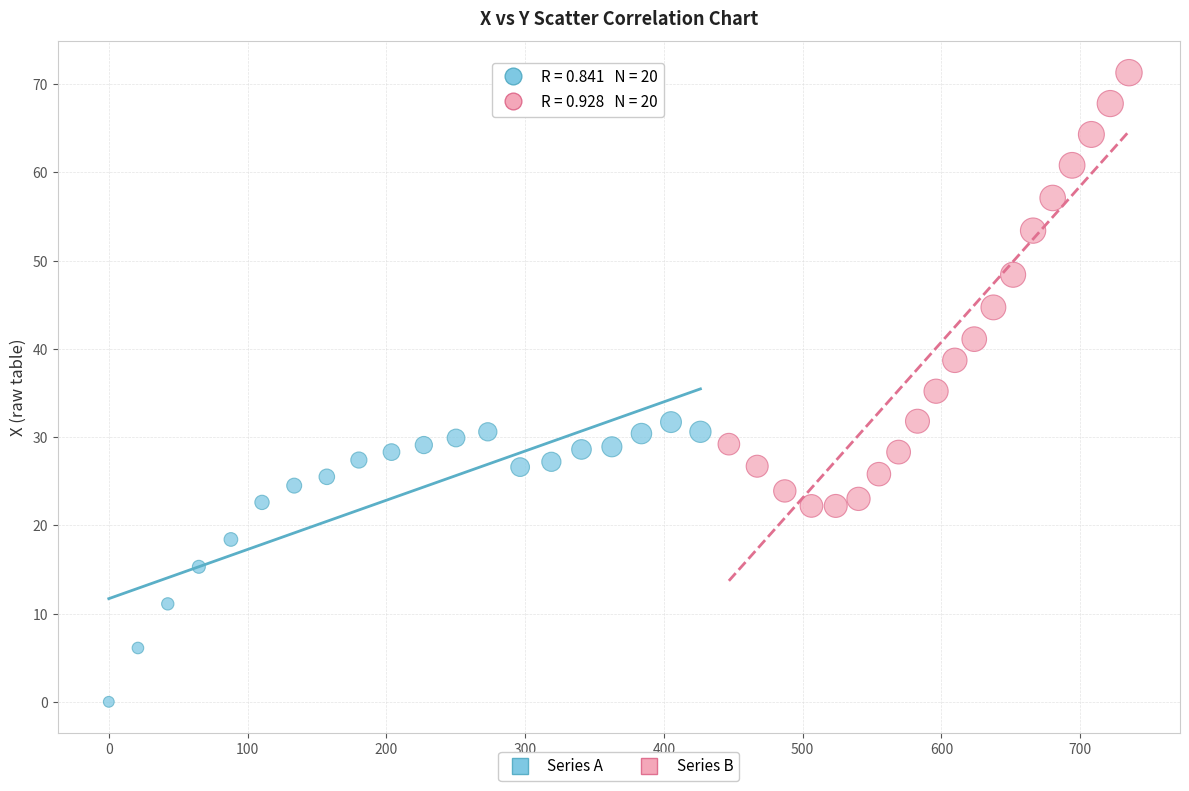

Which series contains the highest Y value?

Series B